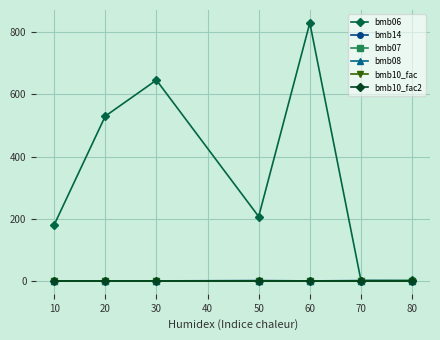

Does the chart have visible grid lines?

Yes